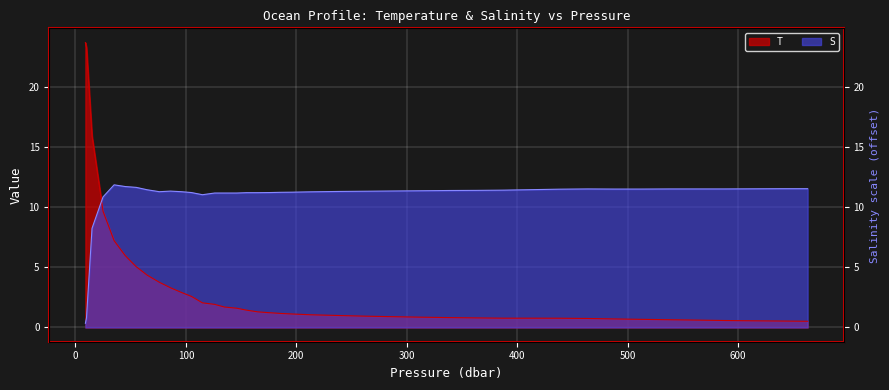

Between 105 and 126, which is larger?

105